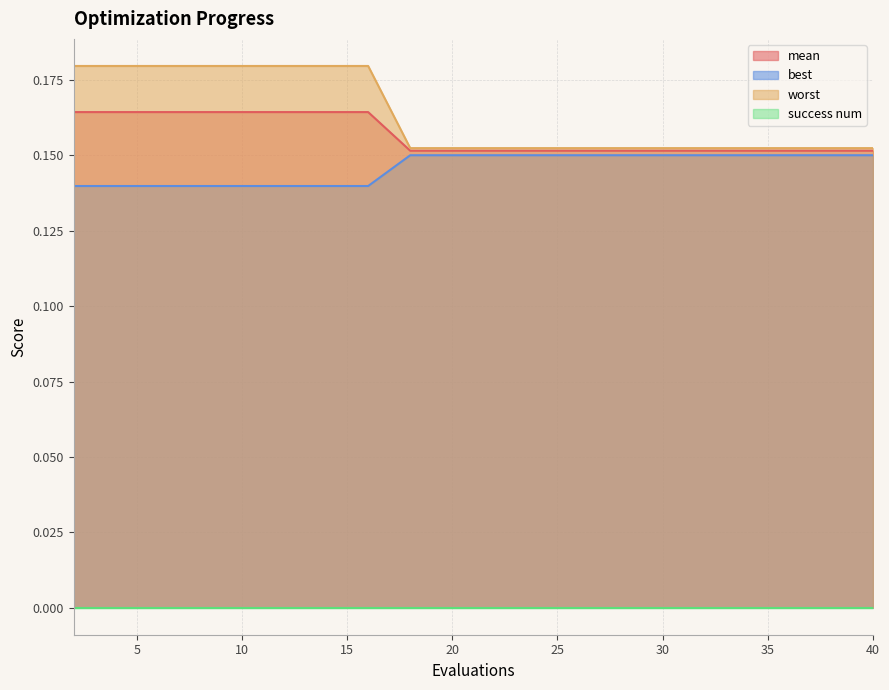

Count the worst values in the range 0 to 1.

20